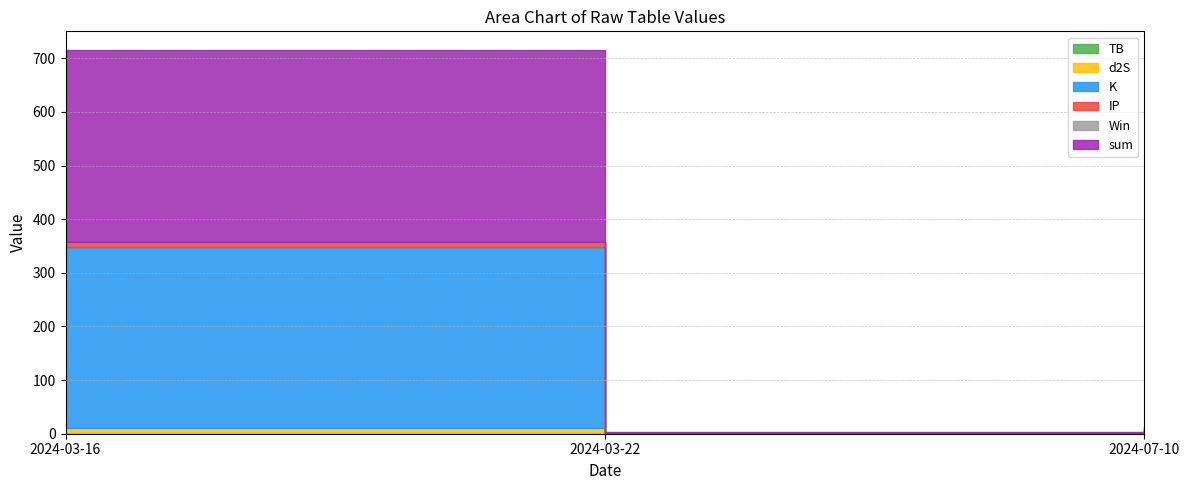

What are all the series names shown in the legend?

TB, d2S, K, IP, Win, sum